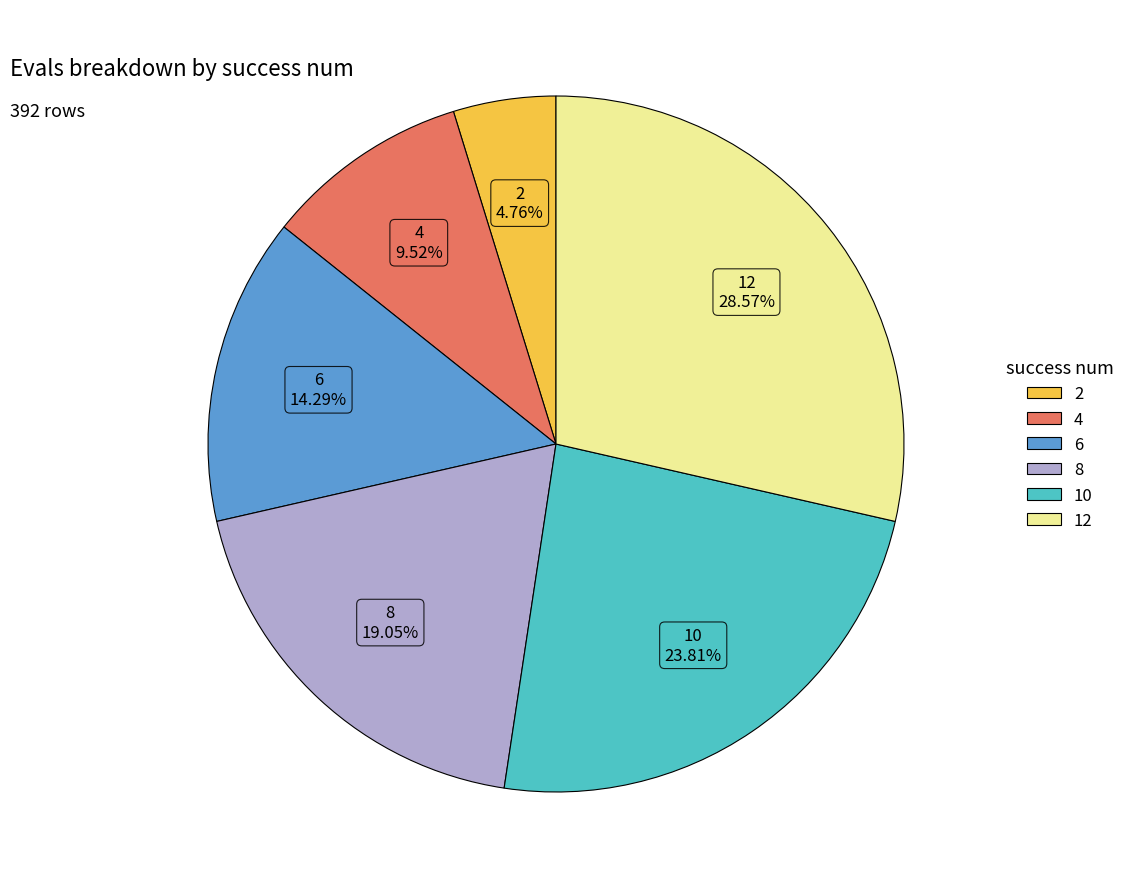

What is the smallest slice in the pie chart?

2